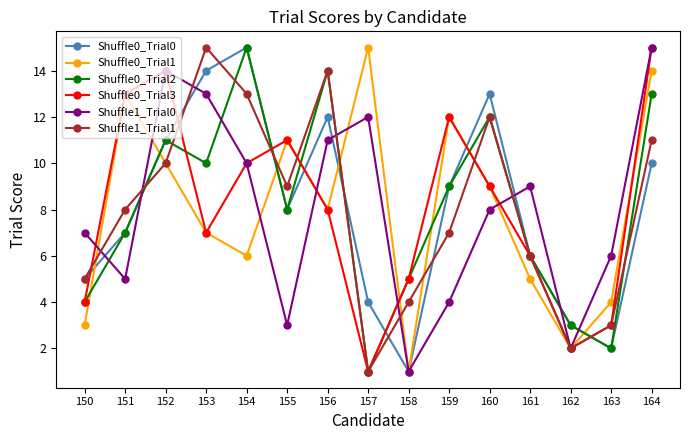

After their last crossing, which series has the higher values: Shuffle1_Trial0 or Shuffle0_Trial2?

Shuffle1_Trial0